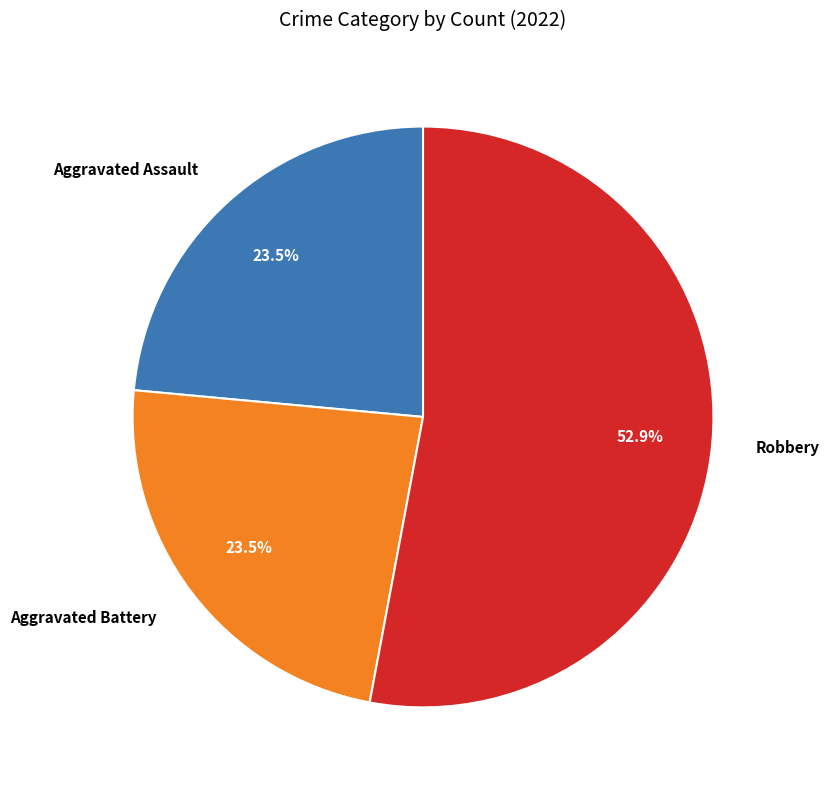

Is there a majority slice in this chart?

Yes